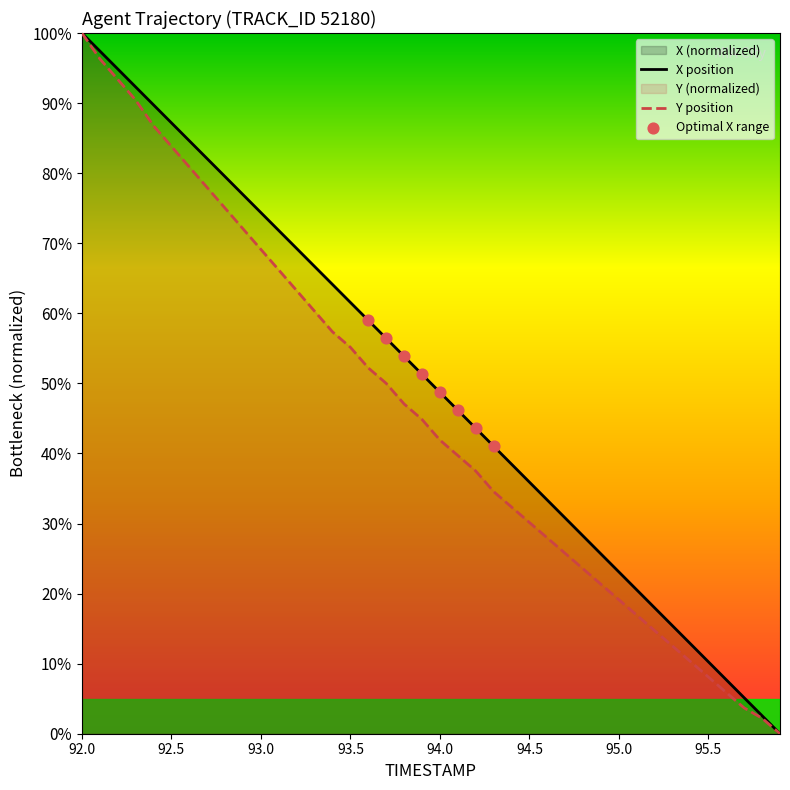

What is the greatest value displayed?

100.0